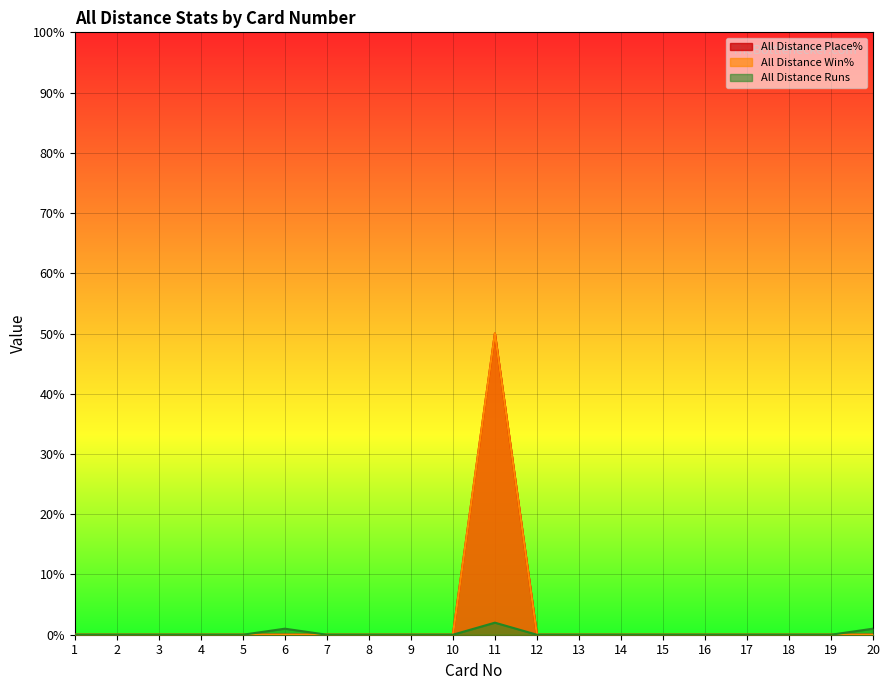

How many distinct data groups are displayed?

3